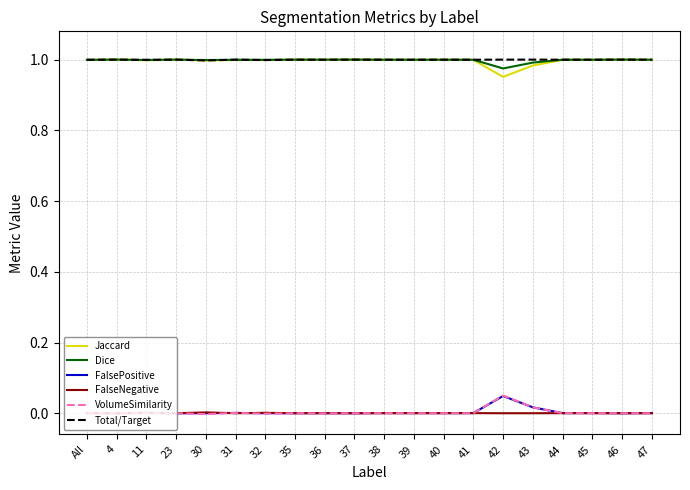

Is the value of FalsePositive at 37 greater than the value of Total/Target at 37?

No